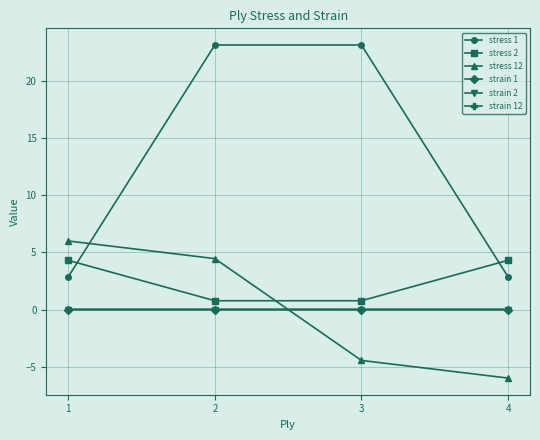

Which series has the widest spread of values?

stress 1